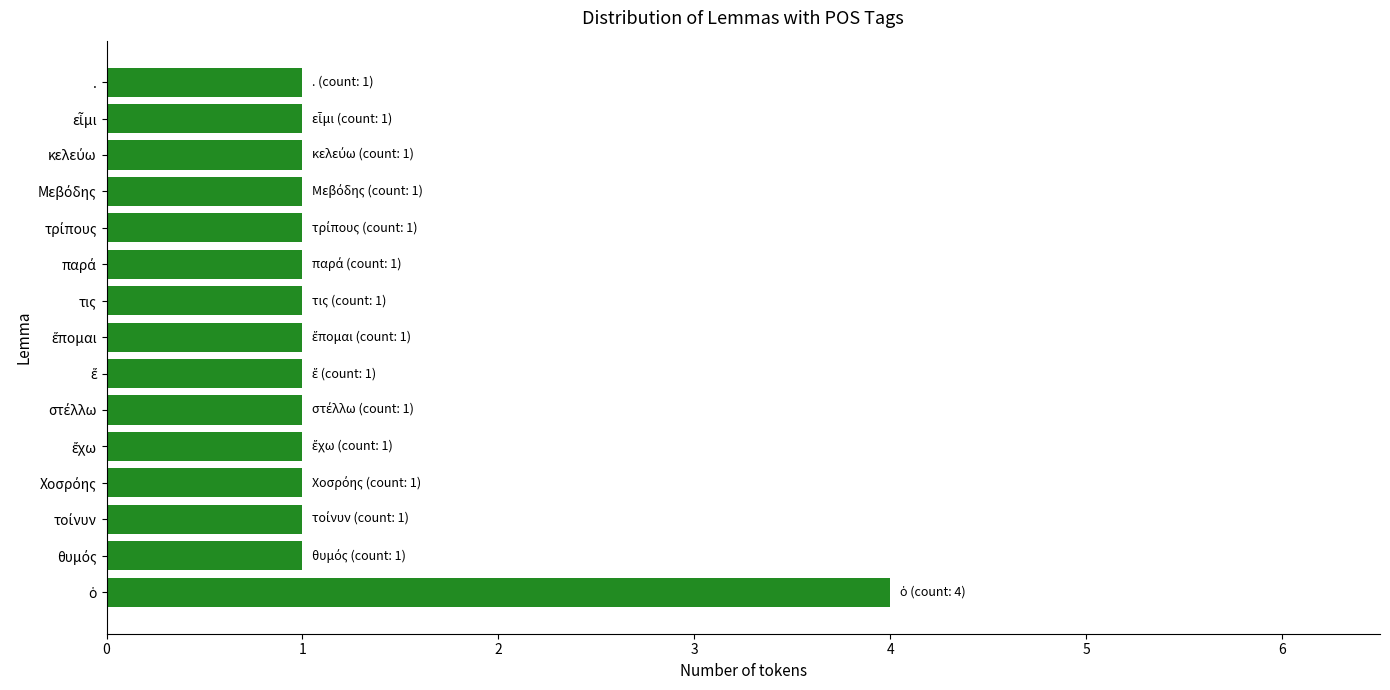

What is the greatest value displayed?

4